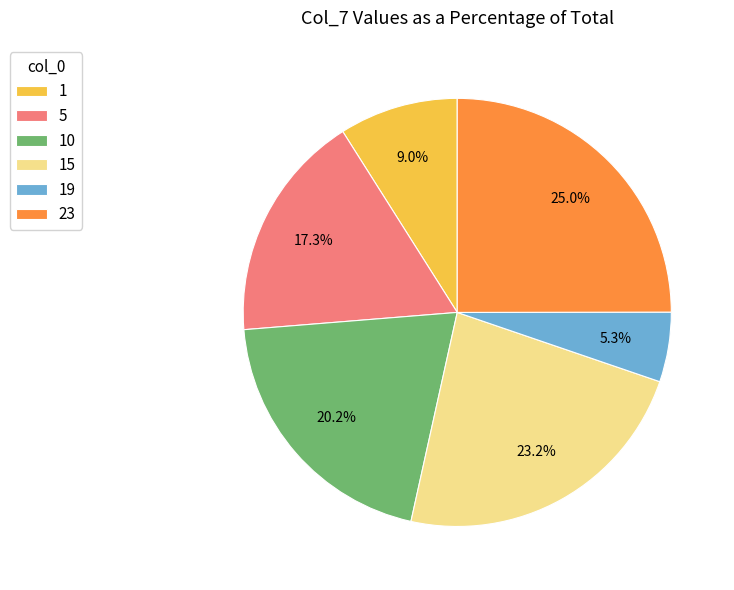

Rank the categories by value from lowest to highest.

19, 1, 5, 10, 15, 23